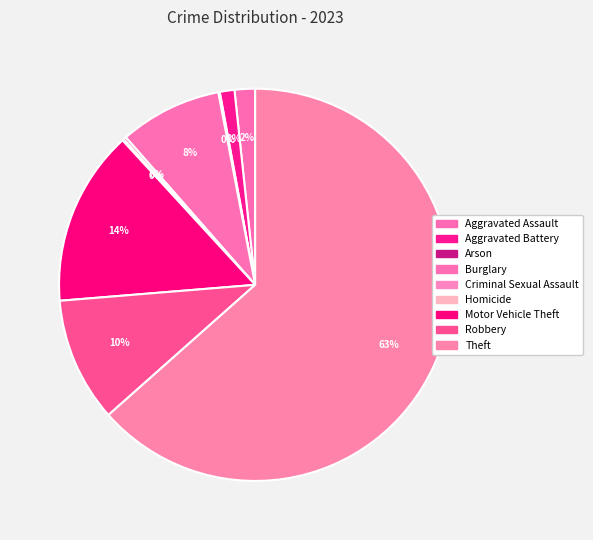

How many slices are in this pie chart?

9